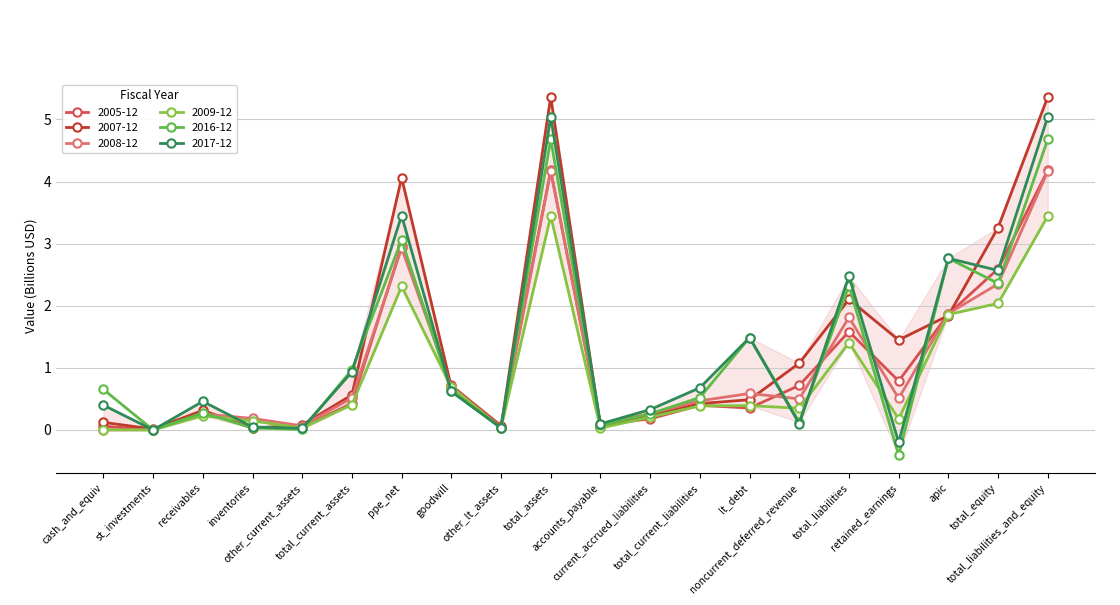

Which has a higher value, total_current_assets or retained_earnings?

retained_earnings